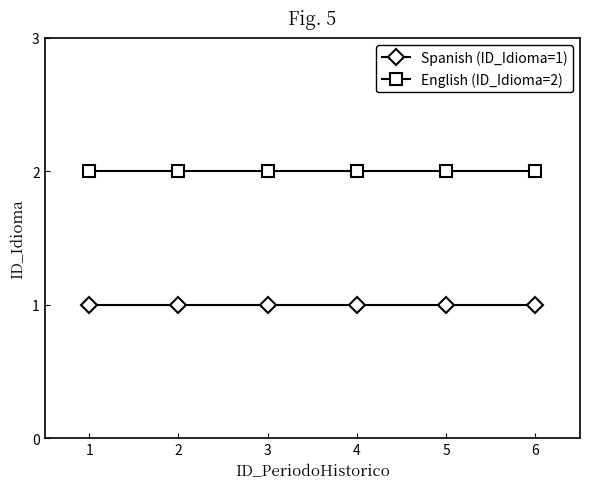

Is this an area chart (filled region under the line)?

No